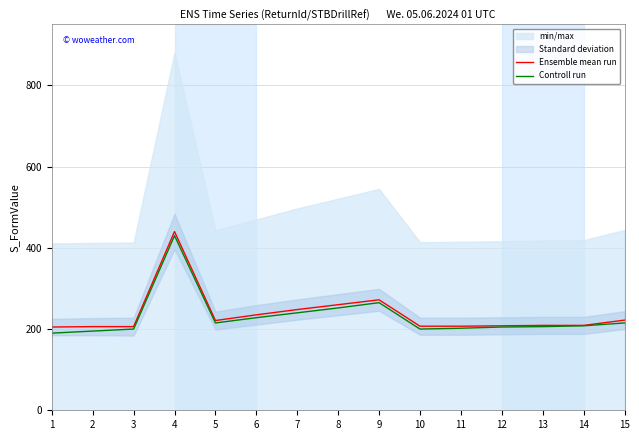

What is the lowest value of the Controll run series?

190